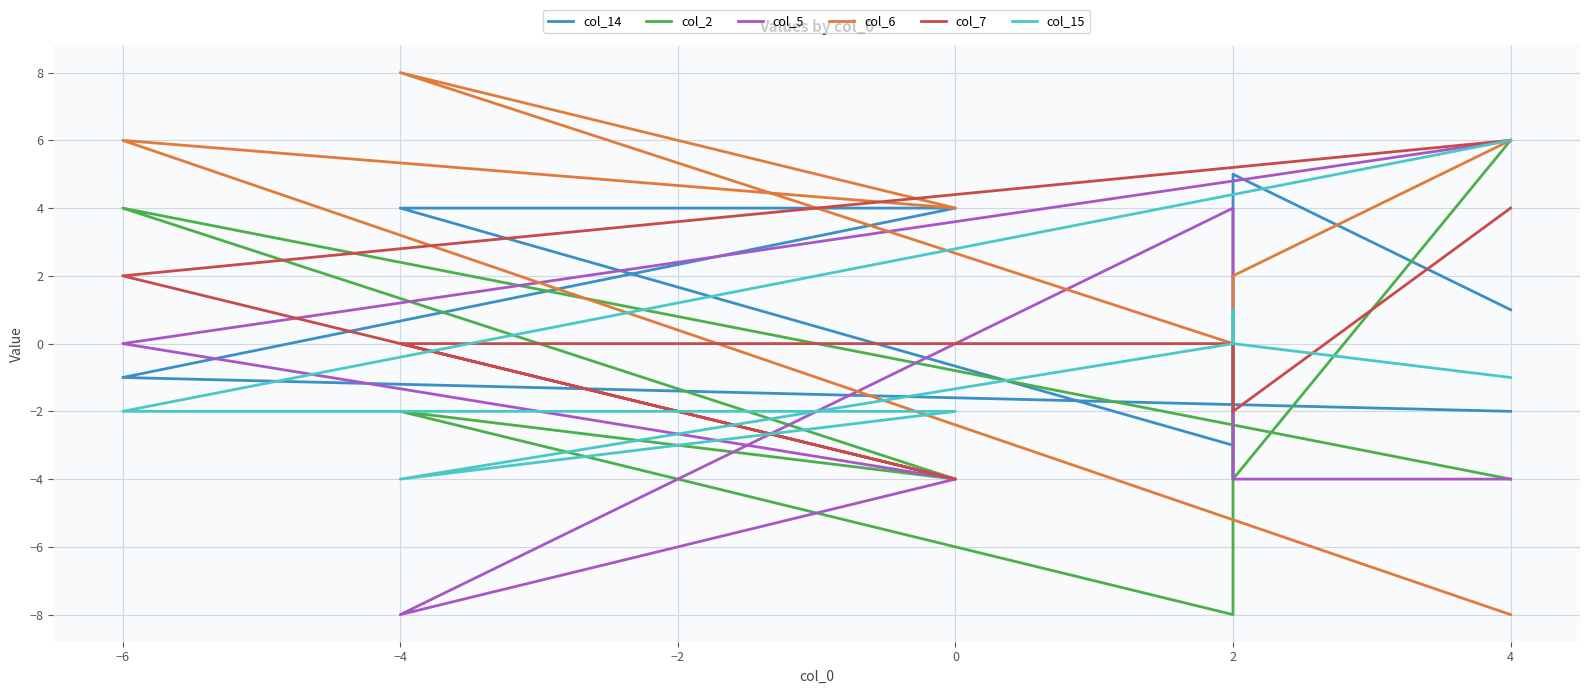

True or false: col_5 has a value of 2 at 2.

False